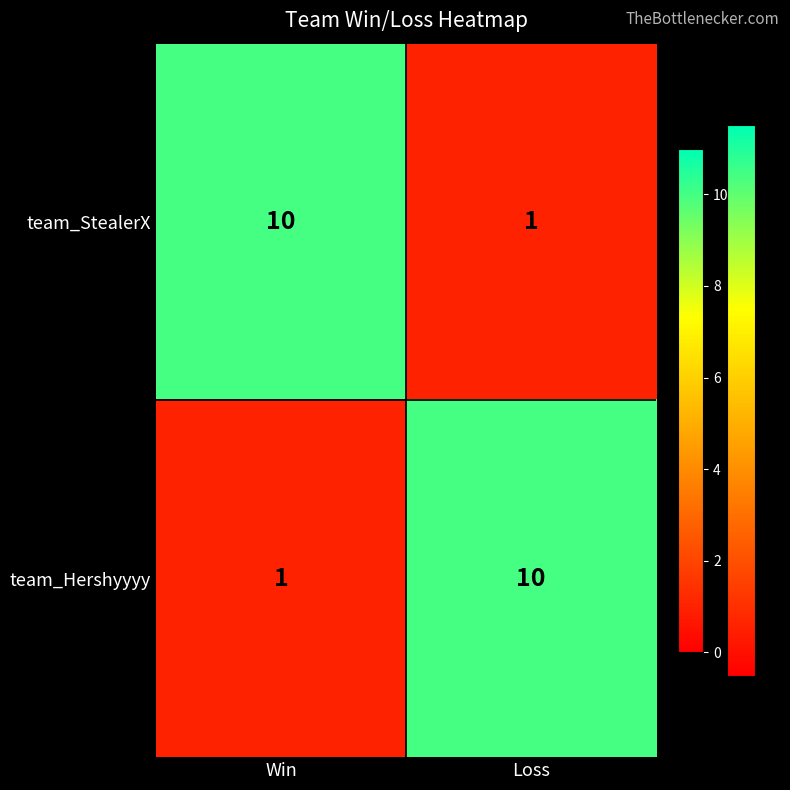

What is the difference between the team_Hershyyyy values at Win and Loss?

9